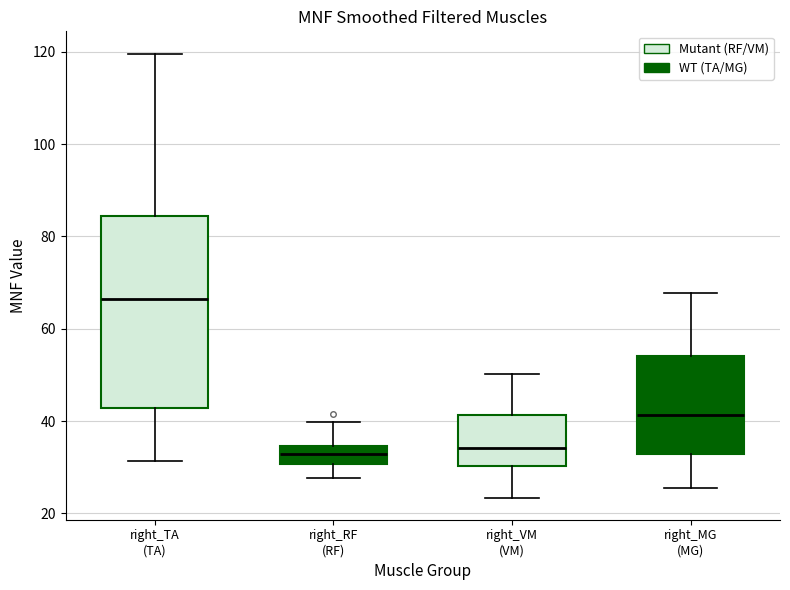

Where does the upper whisker of the box for right_MG (MG) end on the y-axis? The values are not printed on the chart, so give them approximately, as read against the axis.

68